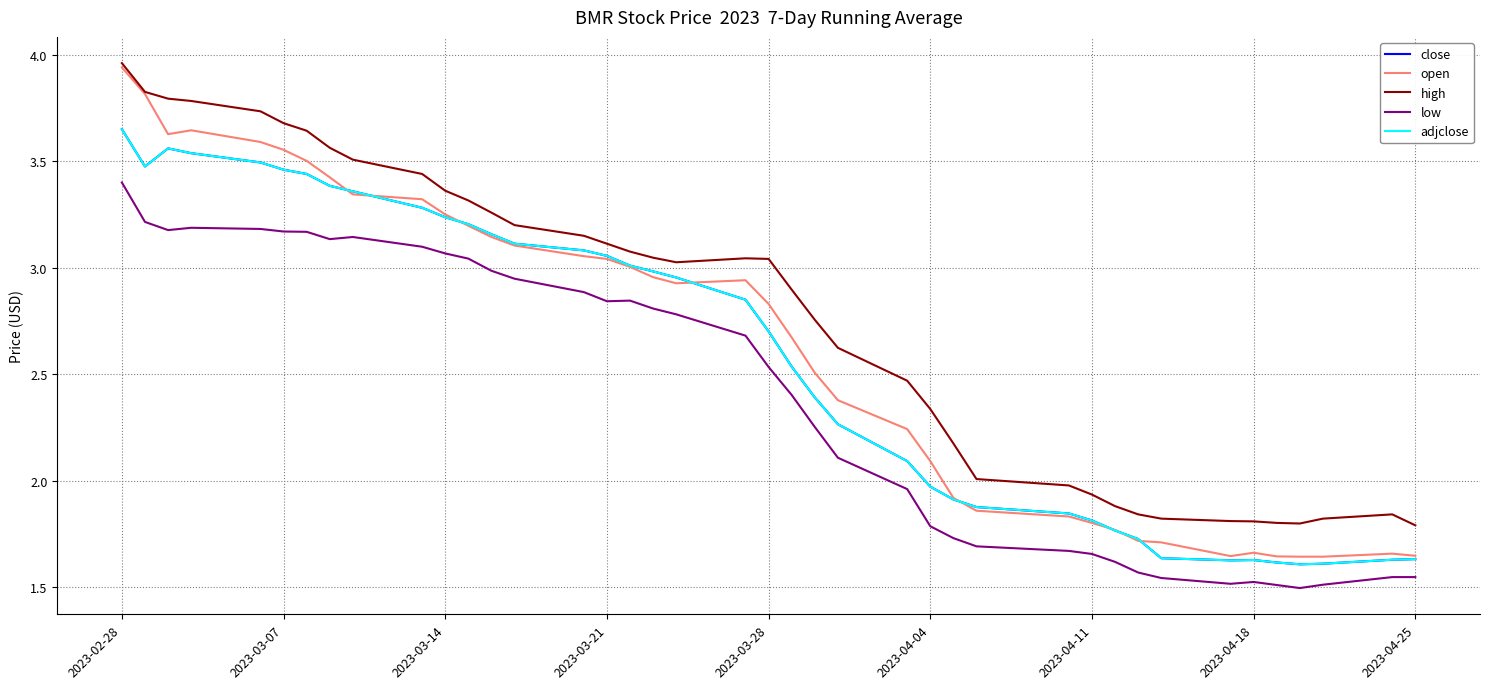

Is this an area chart (filled region under the line)?

No